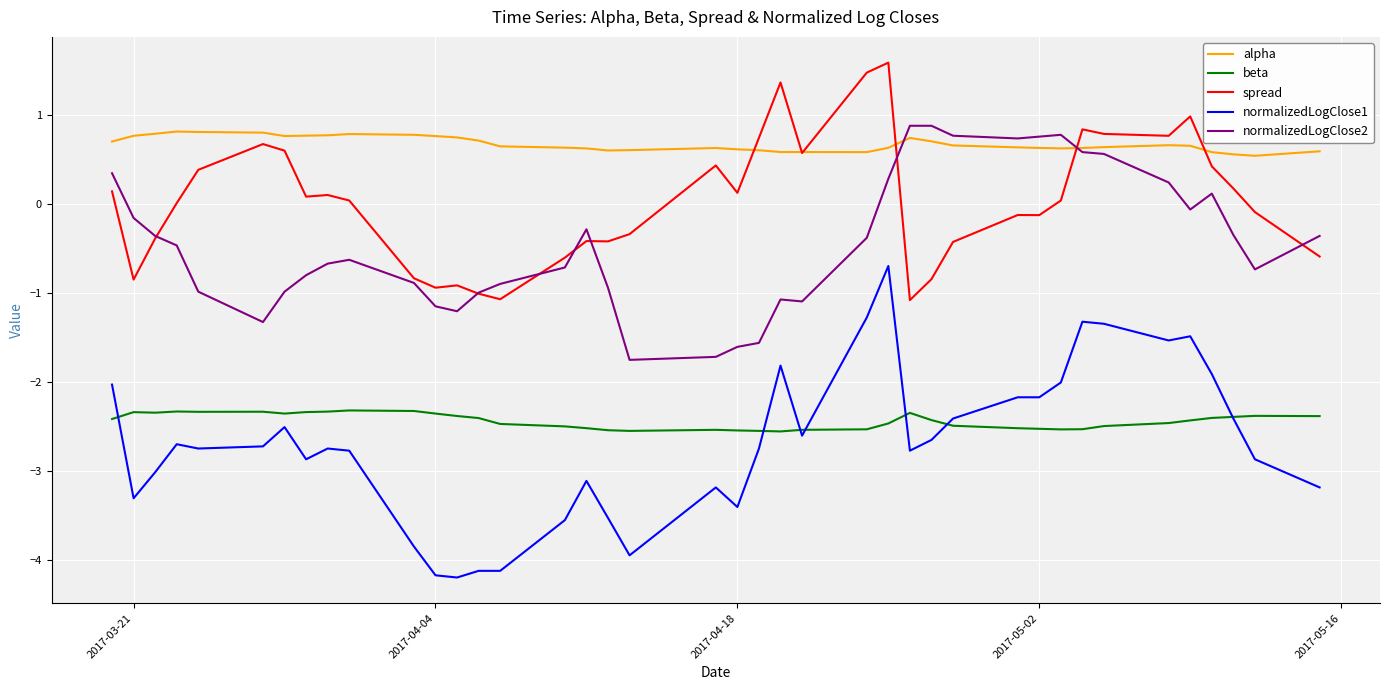

How many intersections are there between alpha and normalizedLogClose2?

2